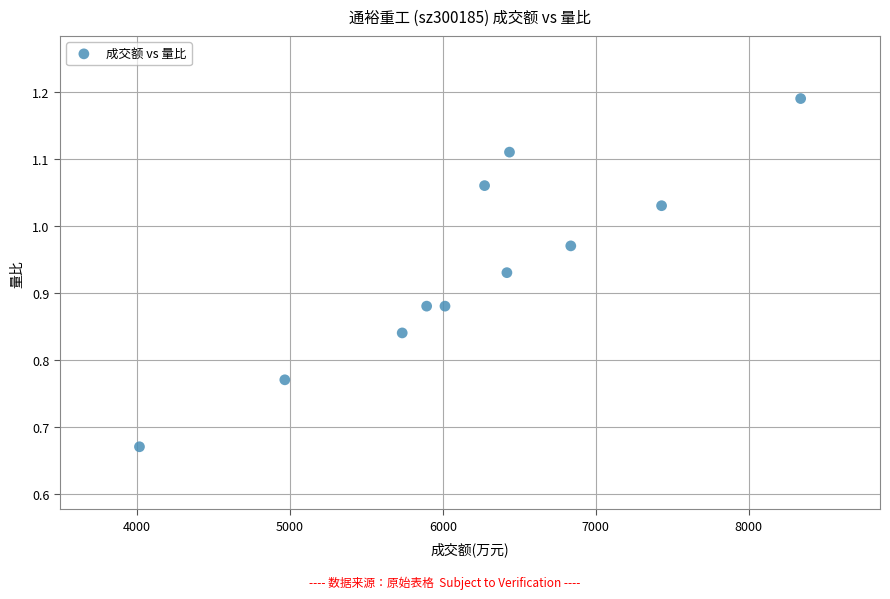

What is the range of X values (max minus min)?

4326.0